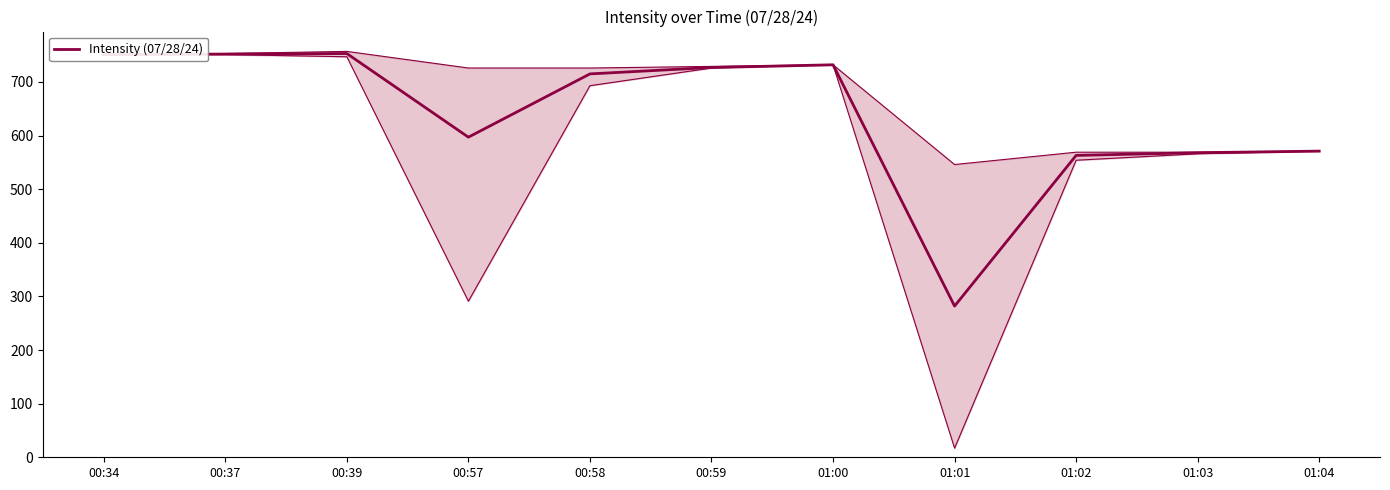

Does the chart have visible grid lines?

No